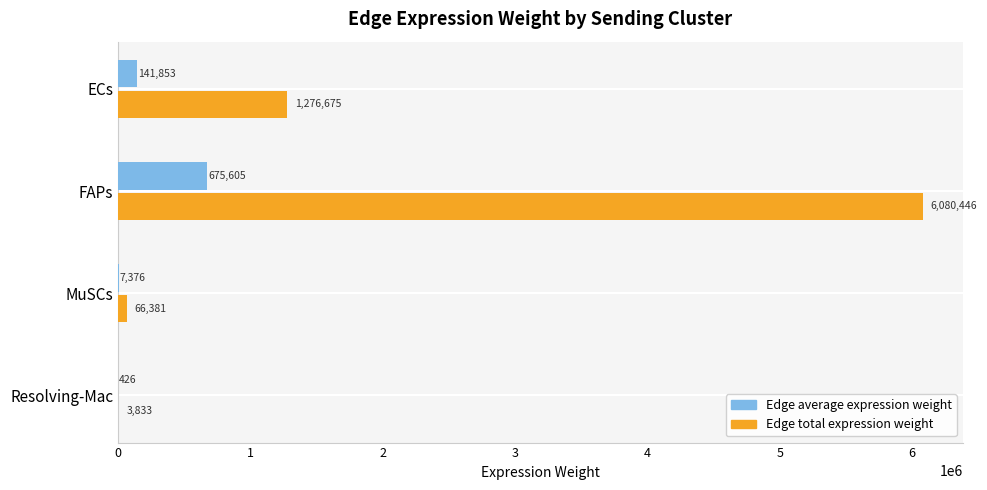

At which category is the sum across all series the highest?

FAPs